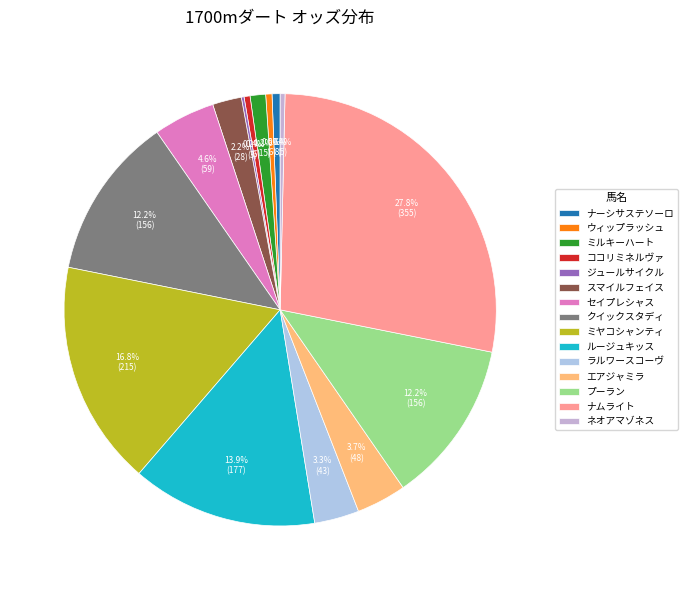

What is the change in value from ラルワースコーヴ to エアジャミラ?

+4.9